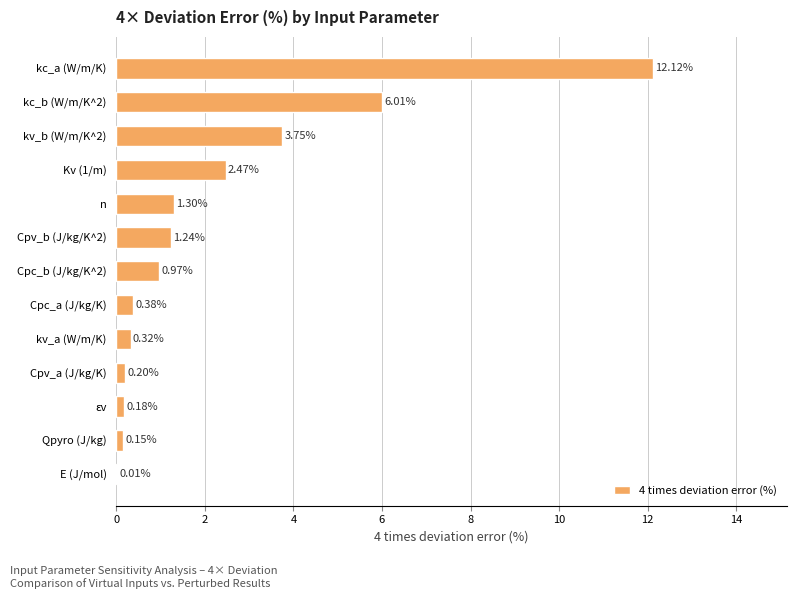

What is the change in value from εv to kc_b (W/m/K^2)?

+5.8